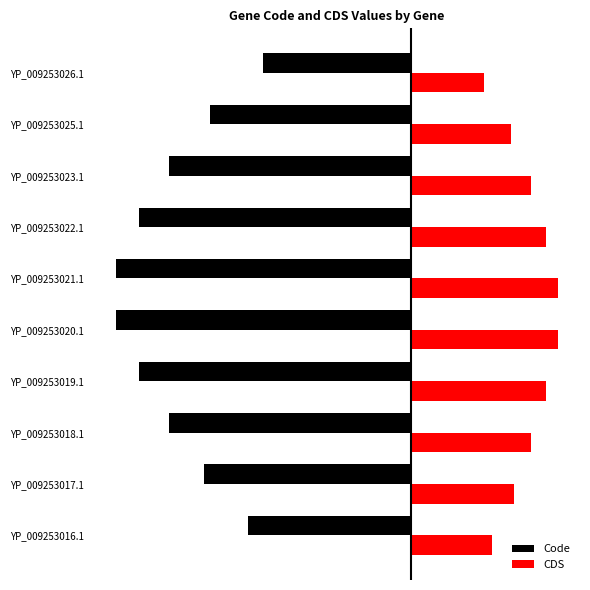

What is the difference between the highest and lowest values at YP_009253020.1?

1